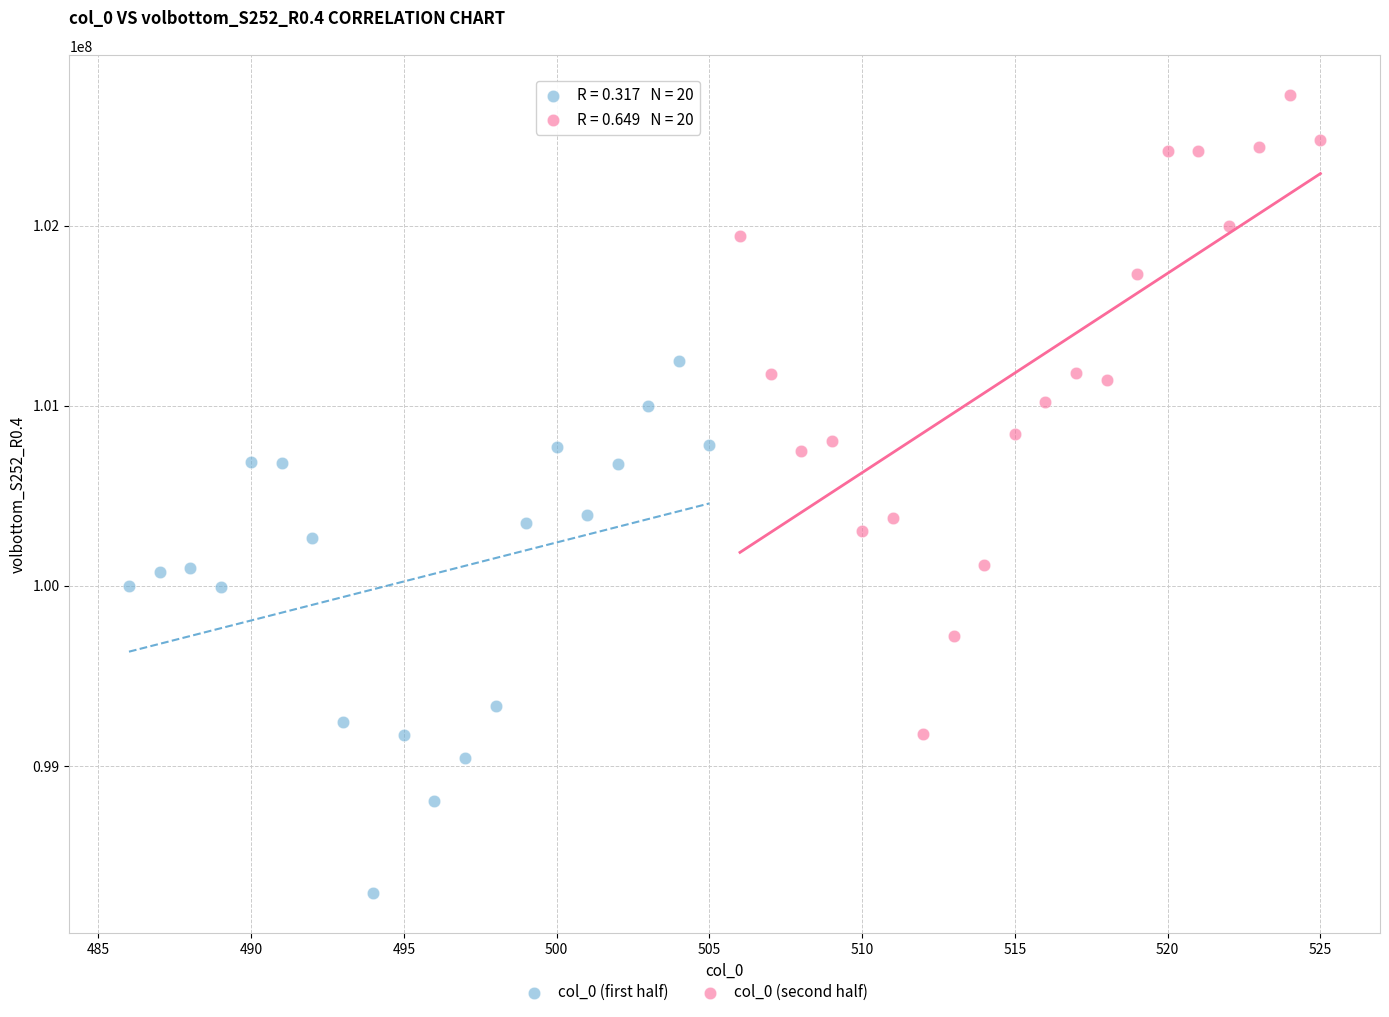

Which series reaches the minimum Y coordinate?

col_0 (first half)